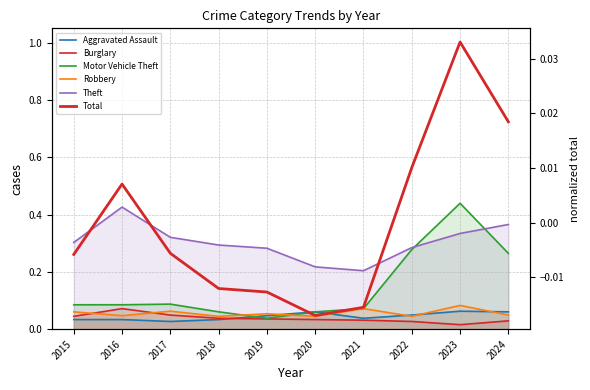

Count the number of categories in the chart.

10